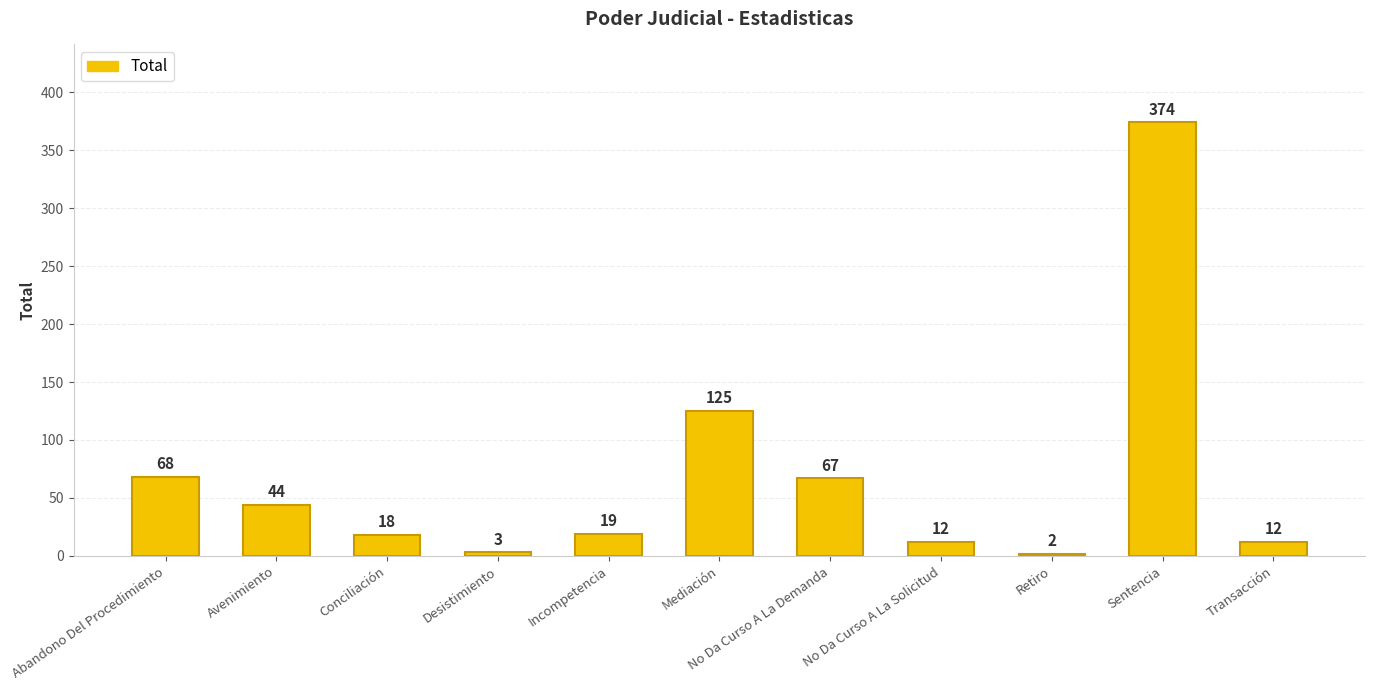

The value at Mediación is 203. True or false?

False